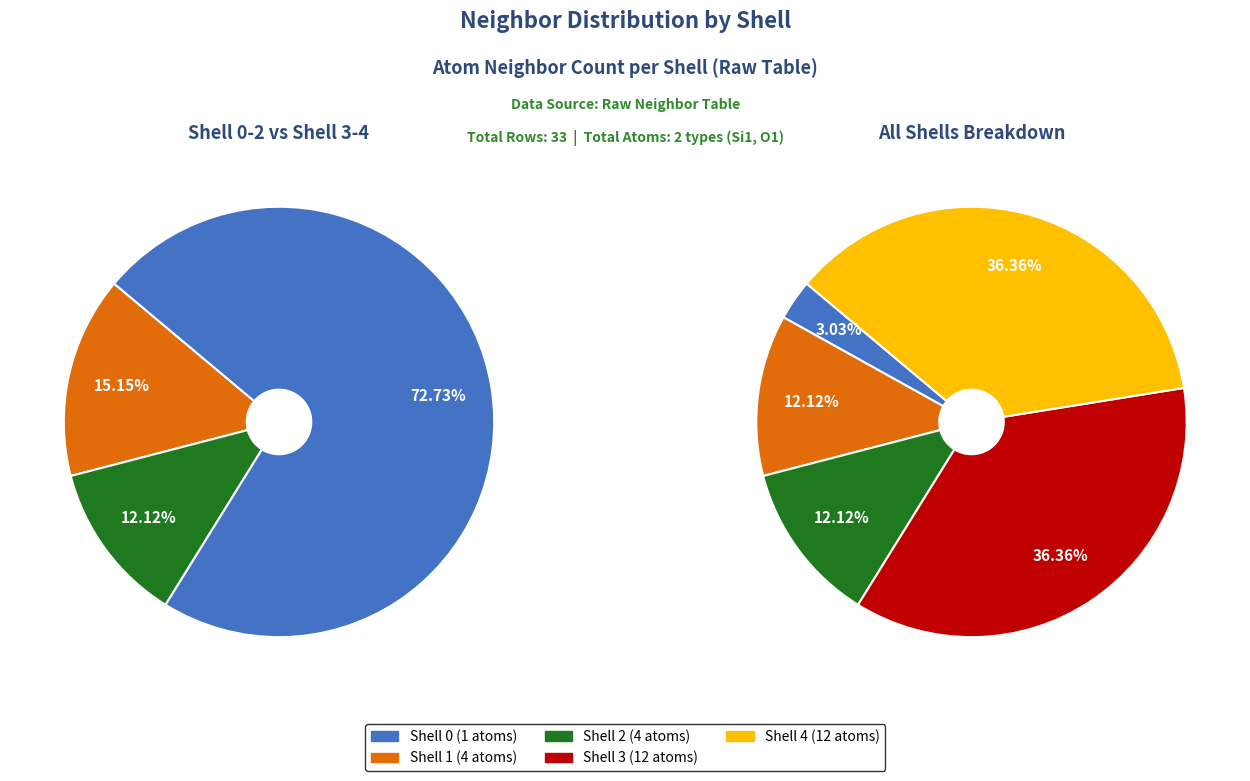

Approximately how many times larger is the value at neighbor_num_4 compared to neighbor_num_2?

3.0